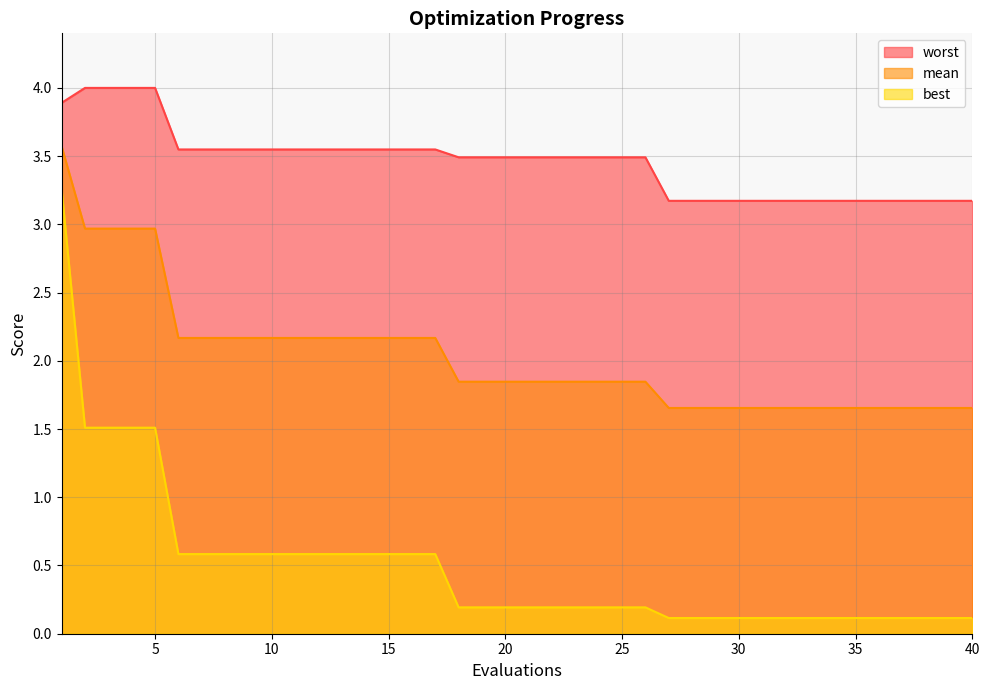

Reading left to right, what are all the values shown in this chart?

mean: 3.6	3.0	3.0	3.0	3.0	2.2	2.2	2.2	2.2	2.2	2.2	2.2	2.2	2.2	2.2	2.2	2.2	1.8	1.8	1.8	1.8	1.8	1.8	1.8	1.8	1.8	1.7	1.7	1.7	1.7	1.7	1.7	1.7	1.7	1.7	1.7	1.7	1.7	1.7	1.7
best: 3.3	1.5	1.5	1.5	1.5	0.6	0.6	0.6	0.6	0.6	0.6	0.6	0.6	0.6	0.6	0.6	0.6	0.2	0.2	0.2	0.2	0.2	0.2	0.2	0.2	0.2	0.1	0.1	0.1	0.1	0.1	0.1	0.1	0.1	0.1	0.1	0.1	0.1	0.1	0.1
worst: 3.9	4.0	4.0	4.0	4.0	3.5	3.5	3.5	3.5	3.5	3.5	3.5	3.5	3.5	3.5	3.5	3.5	3.5	3.5	3.5	3.5	3.5	3.5	3.5	3.5	3.5	3.2	3.2	3.2	3.2	3.2	3.2	3.2	3.2	3.2	3.2	3.2	3.2	3.2	3.2